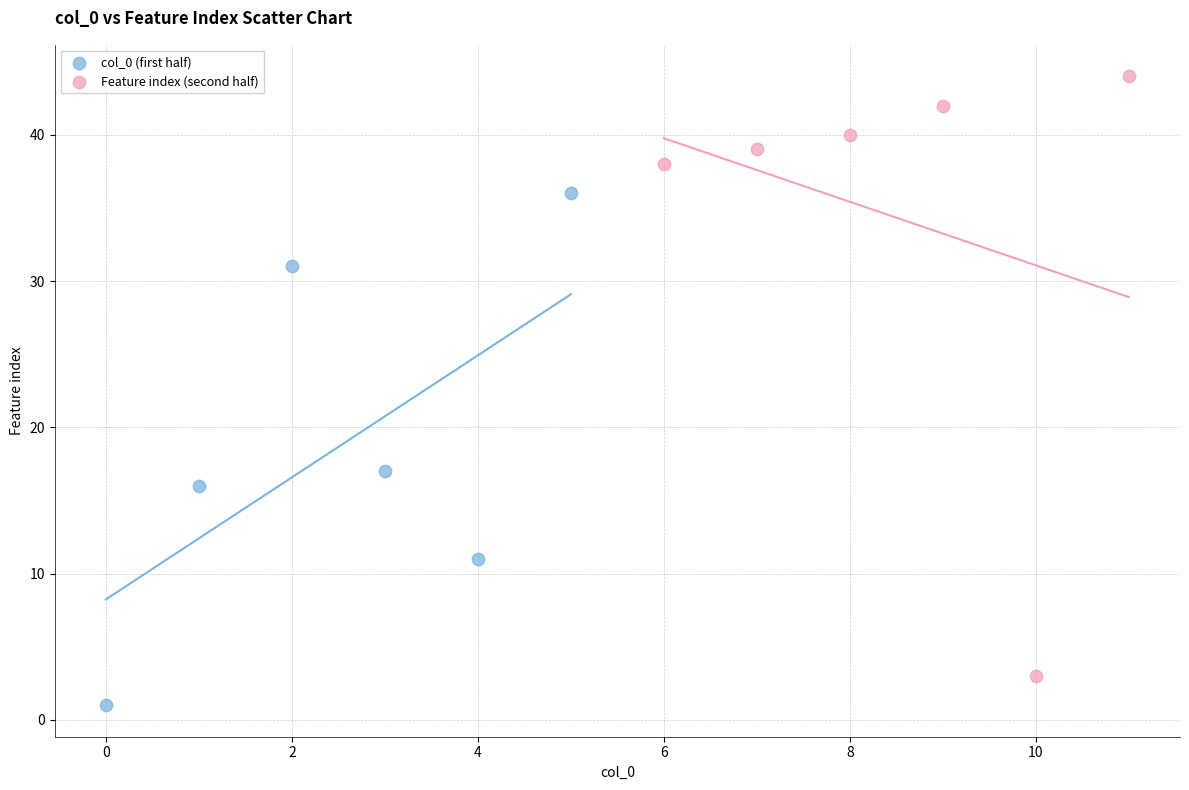

Which series has the widest spread of Y values?

Feature index (second half)